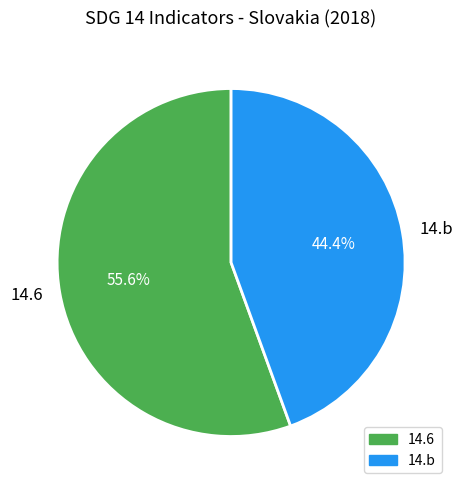

True or false: 14.6 accounts for 64% of the total.

False